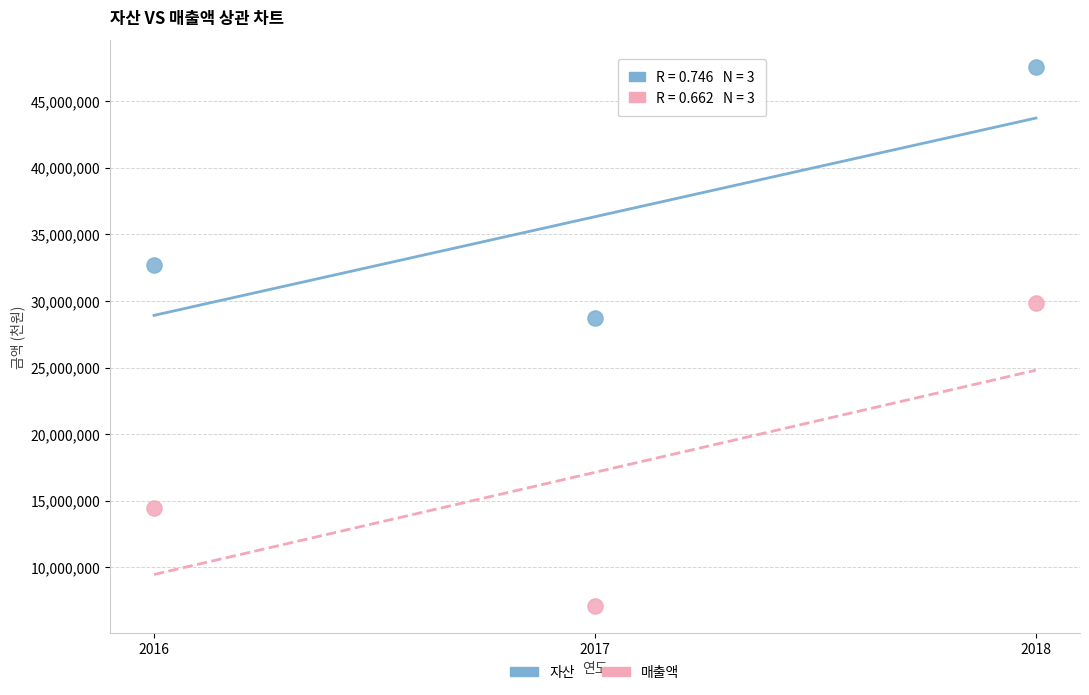

In the 매출액 series, what Y value is closest to 18462346?

14470382